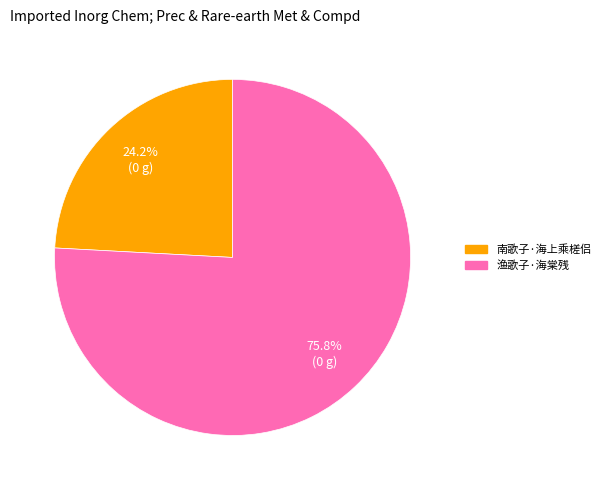

Is it true that 南歌子·海上乘槎侣 is 24% of the pie?

True